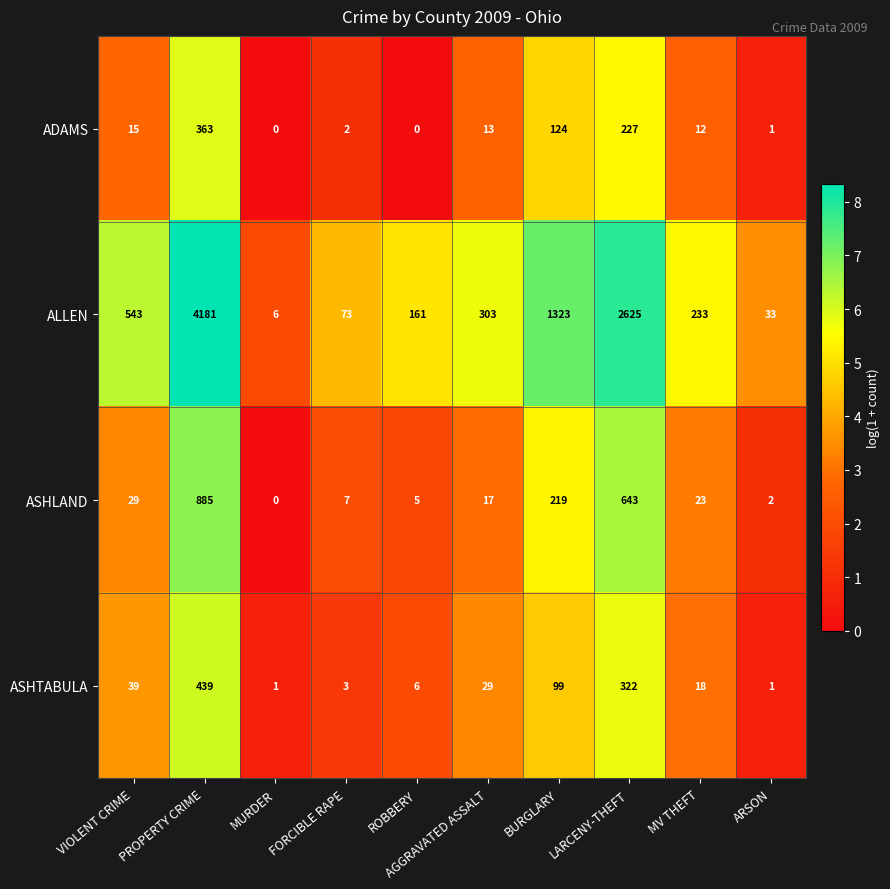

At LARCENY-THEFT, list the series in order from smallest to largest.

ADAMS, ASHTABULA, ASHLAND, ALLEN